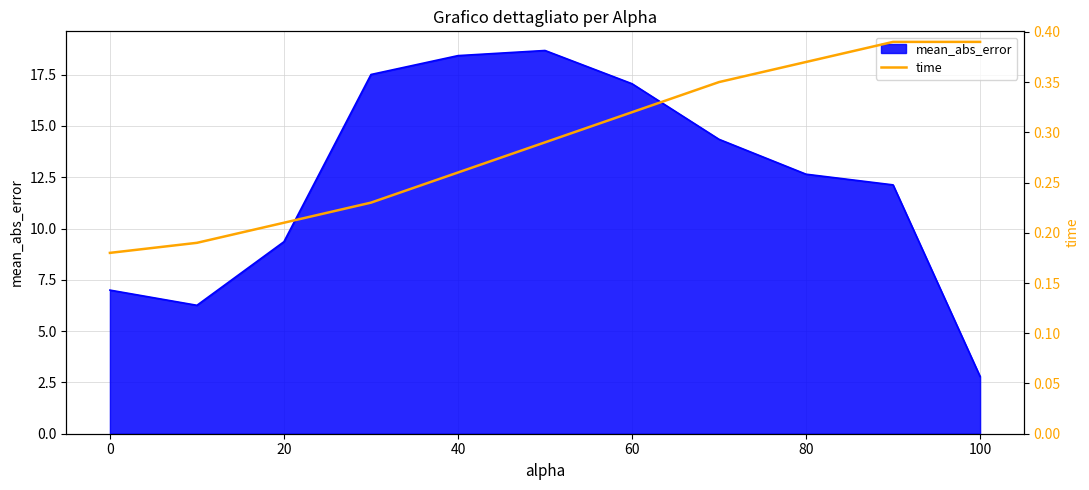

The value of mean_abs_error at 100 is 1.5. True or false?

False